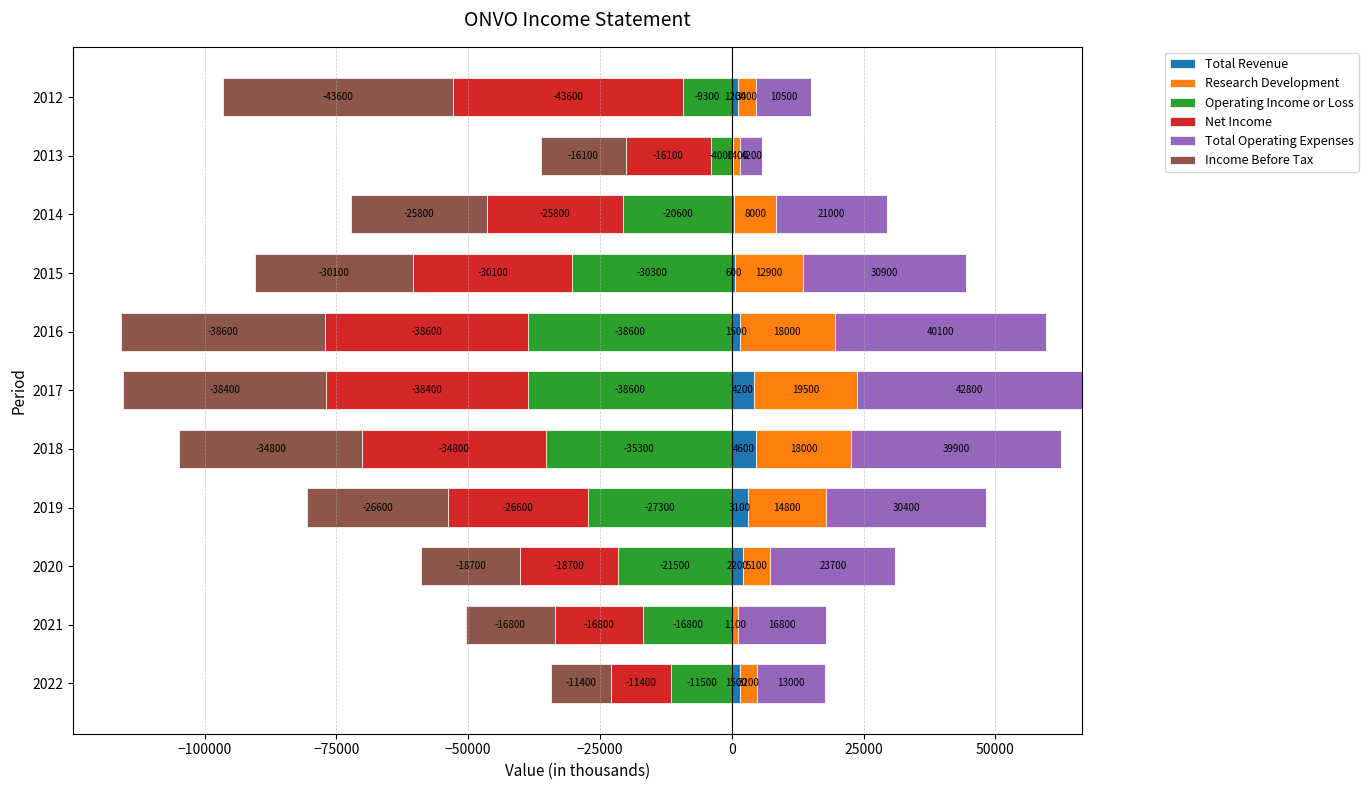

What is the value of the Total Operating Expenses bar at the 8th from the left?

30900.0